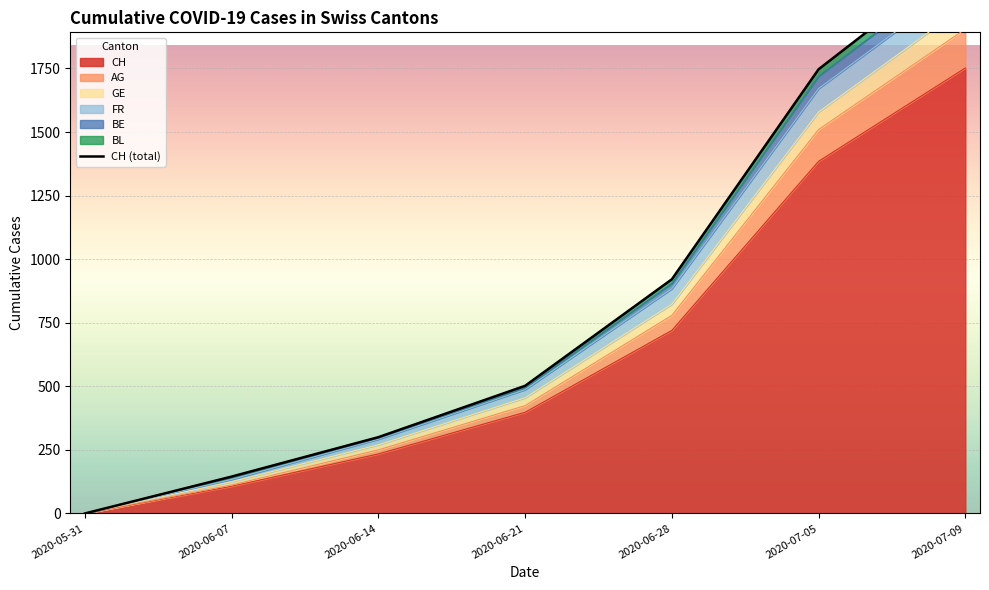

At which label does the data first exceed 502?

2020-06-28